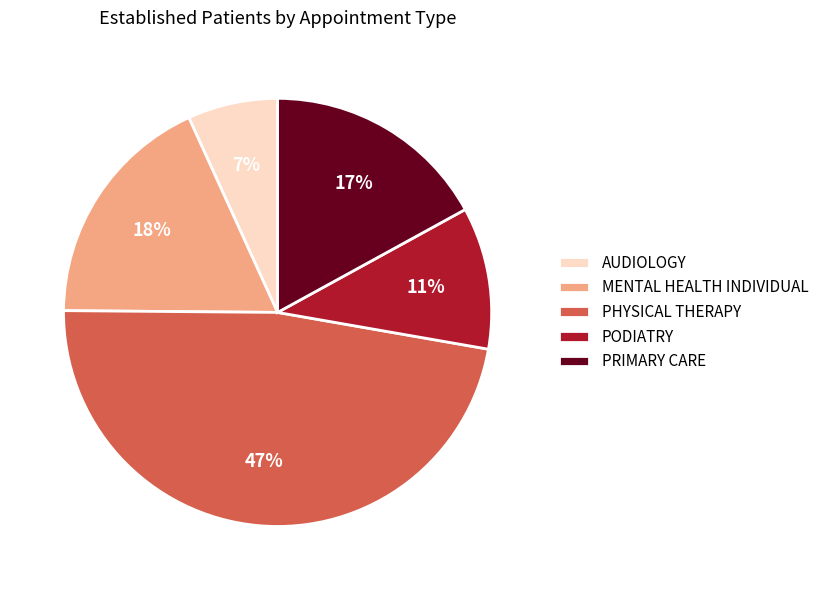

Does any single category account for the majority?

No